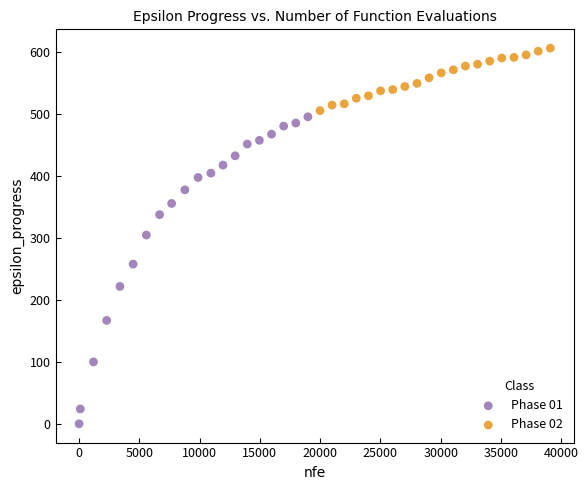

Which series has the largest Y range (max minus min)?

Phase 01